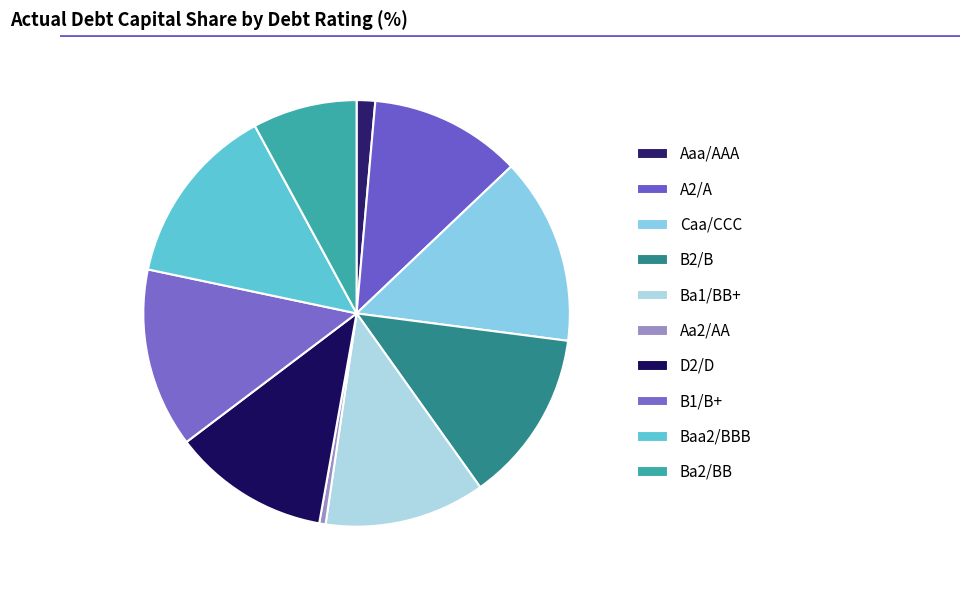

Count the number of slices in the pie.

10